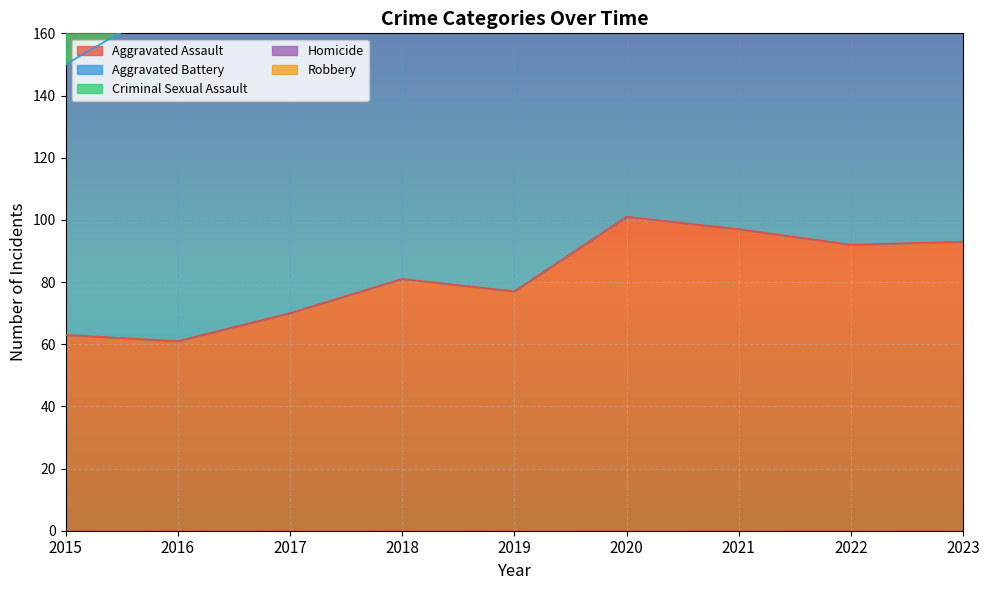

Rank the categories by Aggravated Battery value from highest to lowest.

2021, 2019, 2020, 2016, 2018, 2017, 2022, 2023, 2015